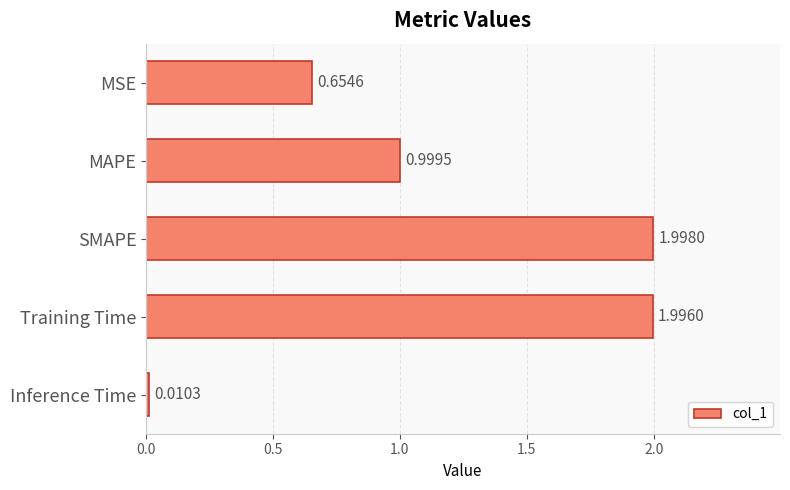

List the labels in order of value, smallest first.

Inference Time, MSE, MAPE, Training Time, SMAPE